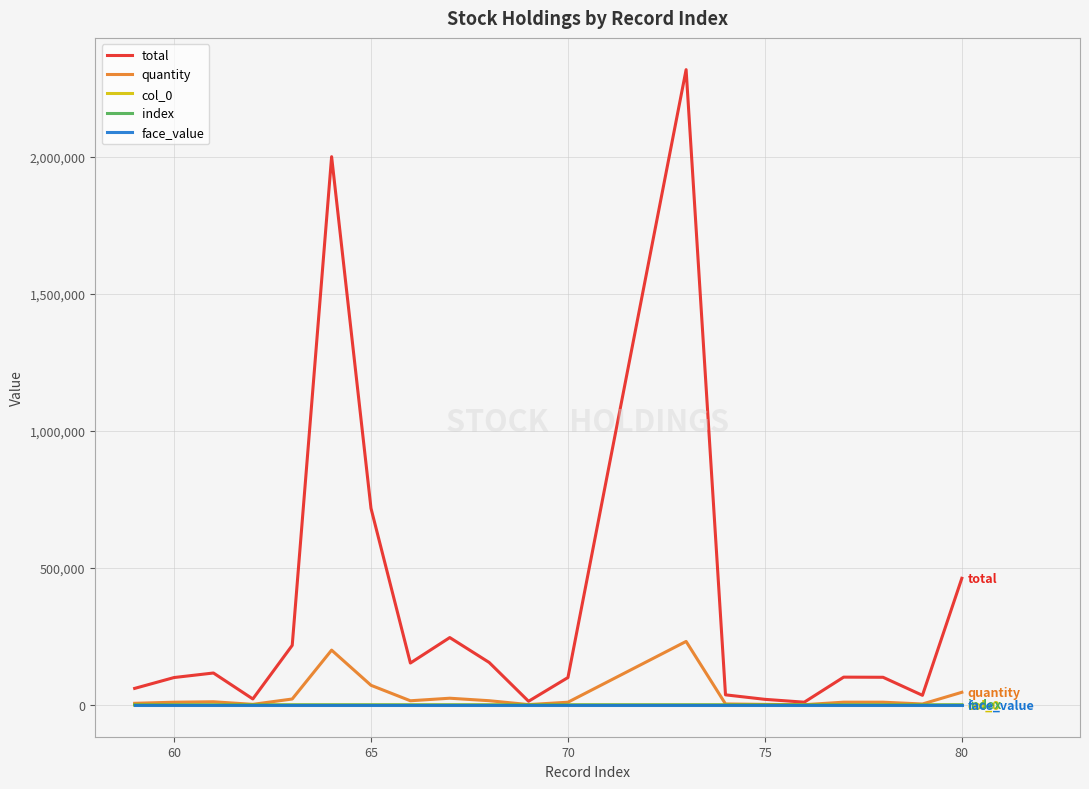

What is the value of the index point at the 5th from the left?

63